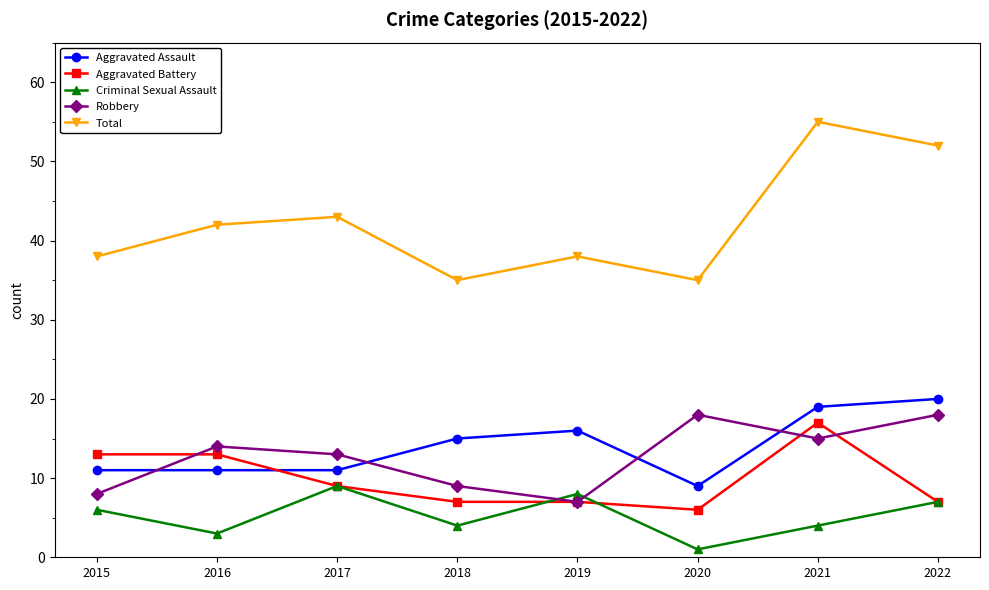

At which category is the sum across all series the highest?

2021